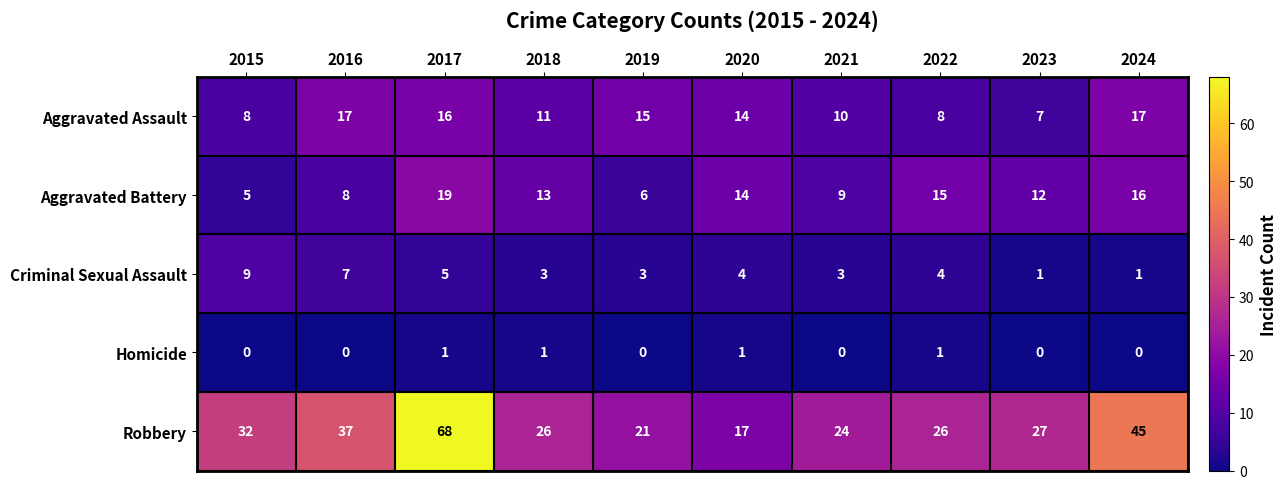

What is the sum of all Criminal Sexual Assault values?

40